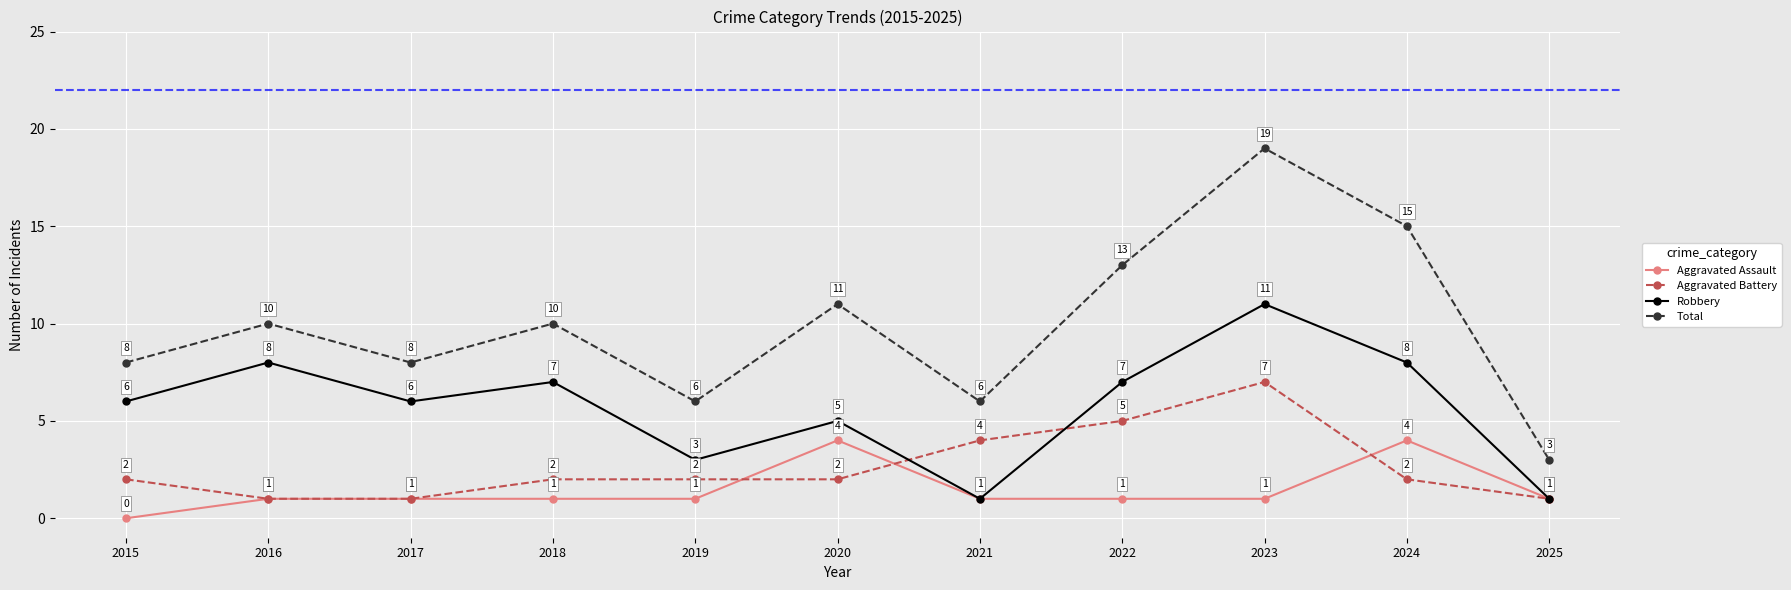

Read the Aggravated Battery value at 2020.

2